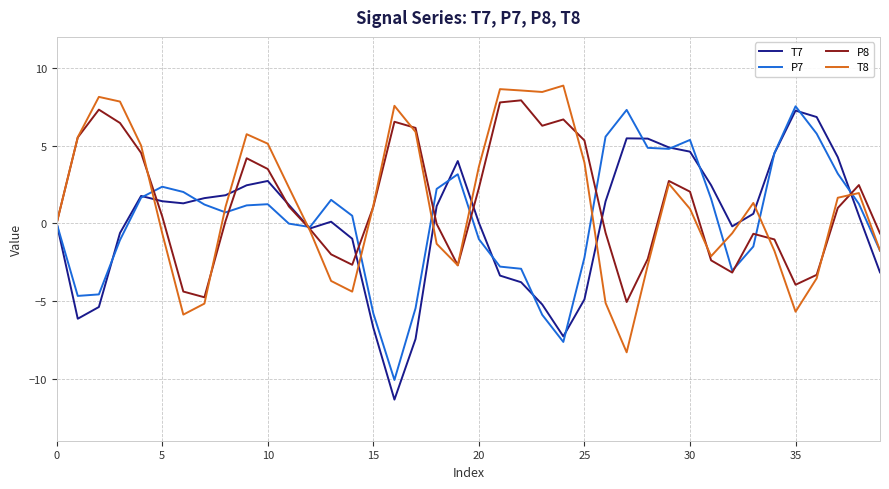

What is the minimum value shown in the chart?

-11.4